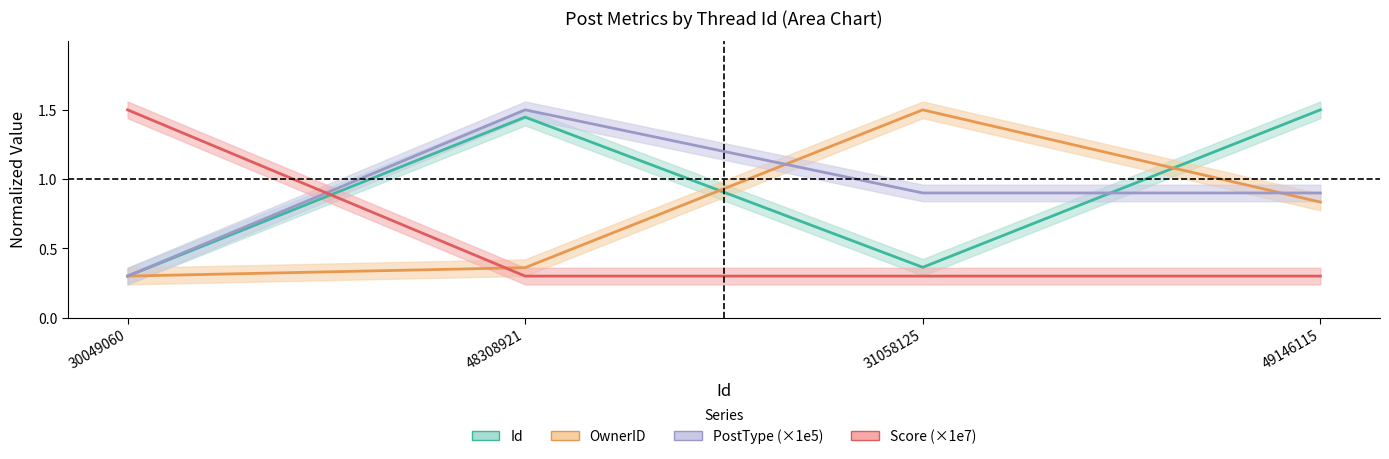

Which series has the largest total across all categories?

Id